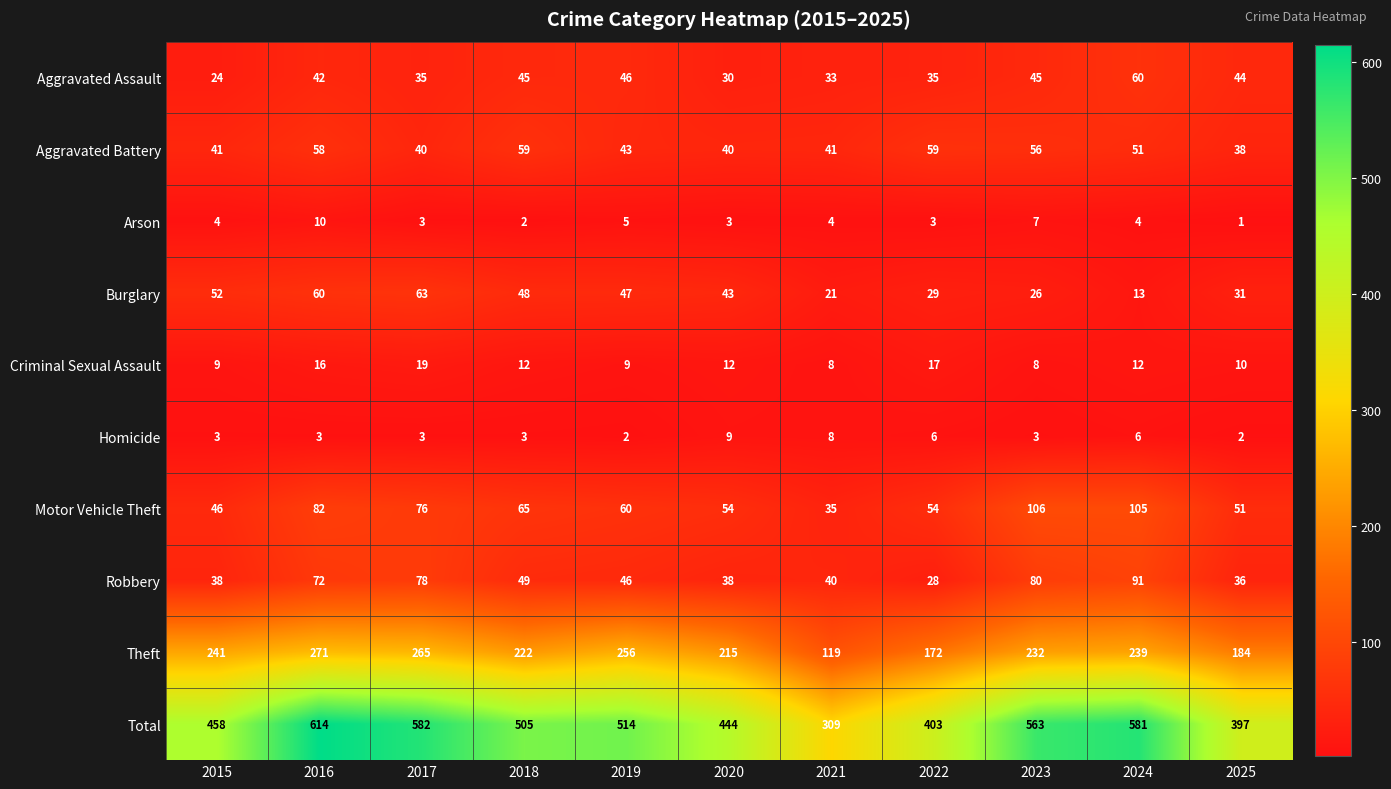

Which series has the widest spread of values?

Total